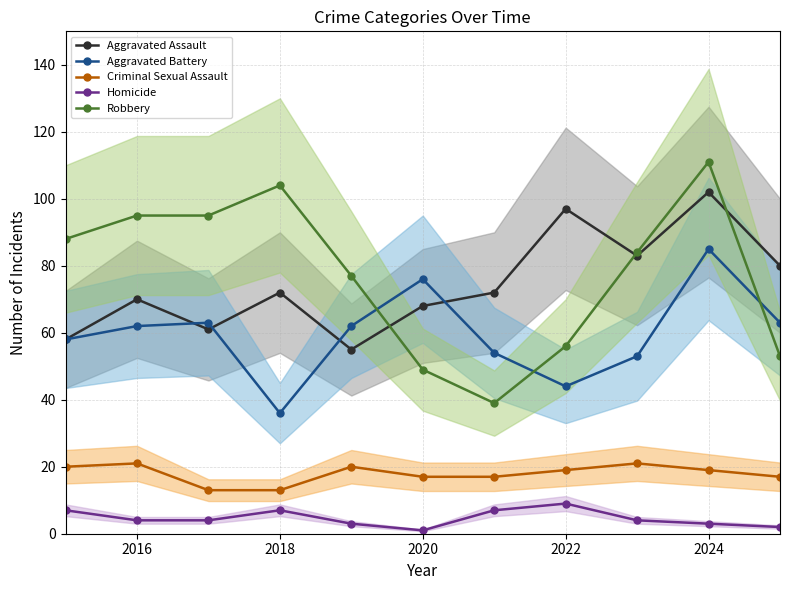

True or false: Aggravated Assault has more than 1 interior local peaks.

True